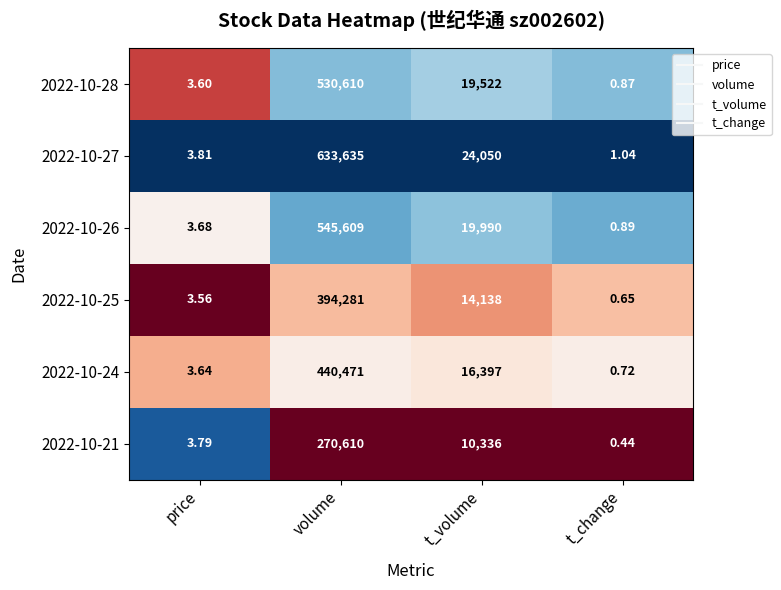

What is the total value across all series at t_volume?

104433.0